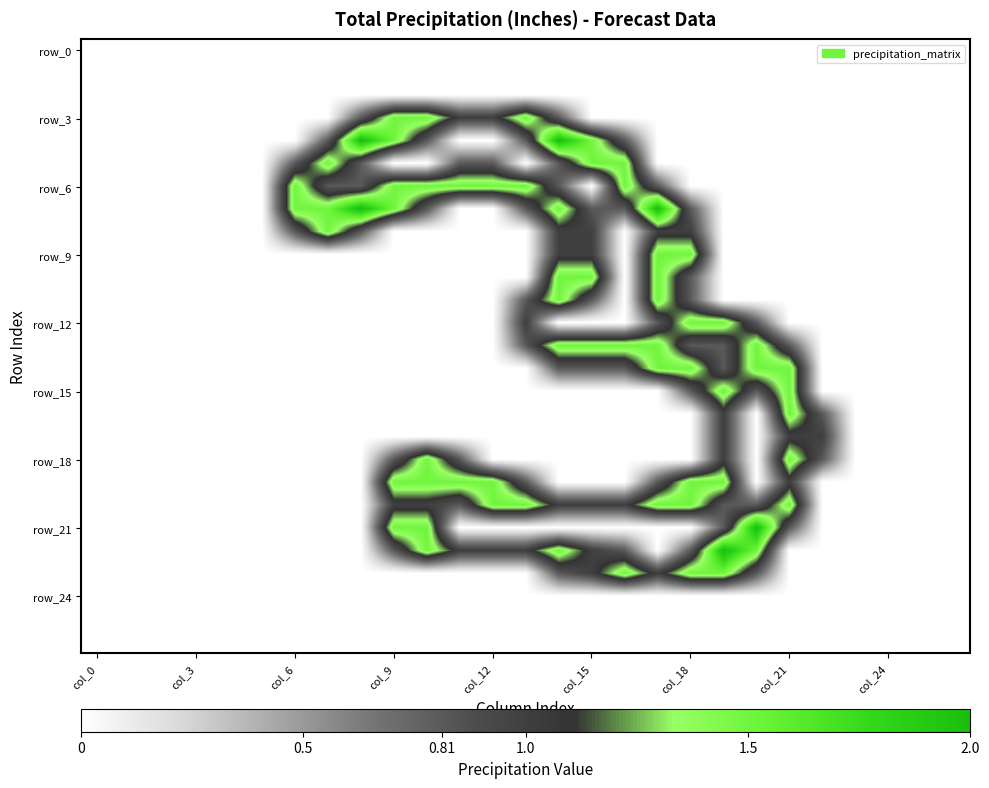

At which category is the sum across all series the highest?

14